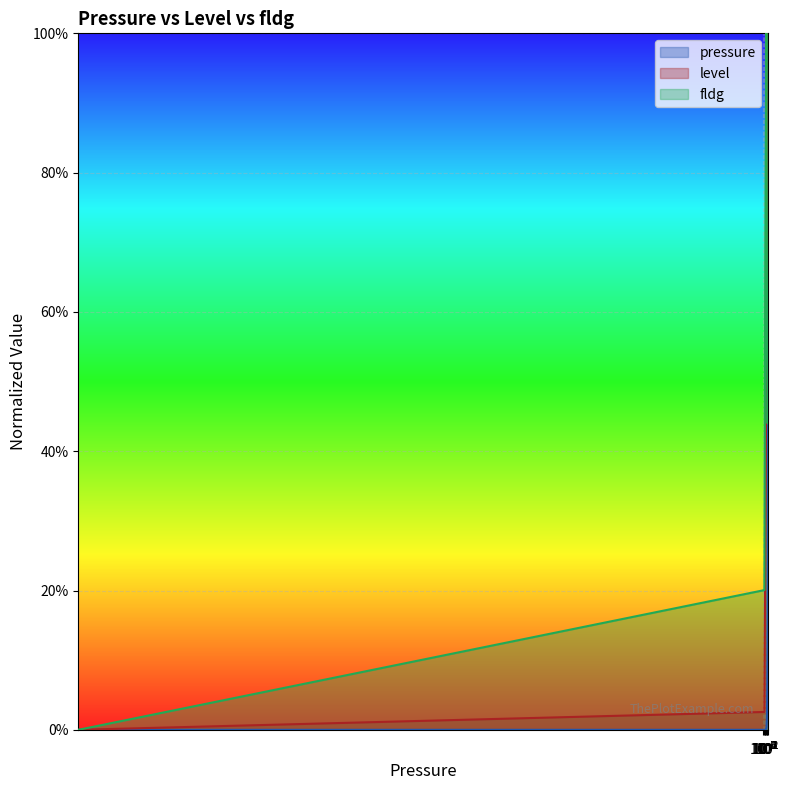

What are all the series names shown in the legend?

pressure, level, fldg